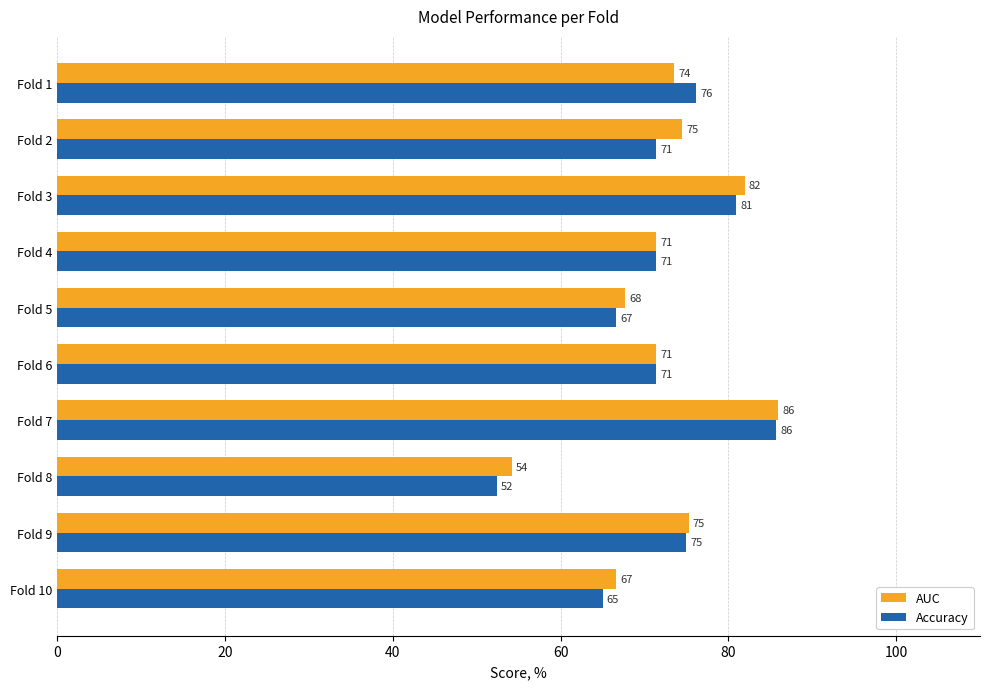

What is the spread (max minus min) of values at Fold 3?

1.0